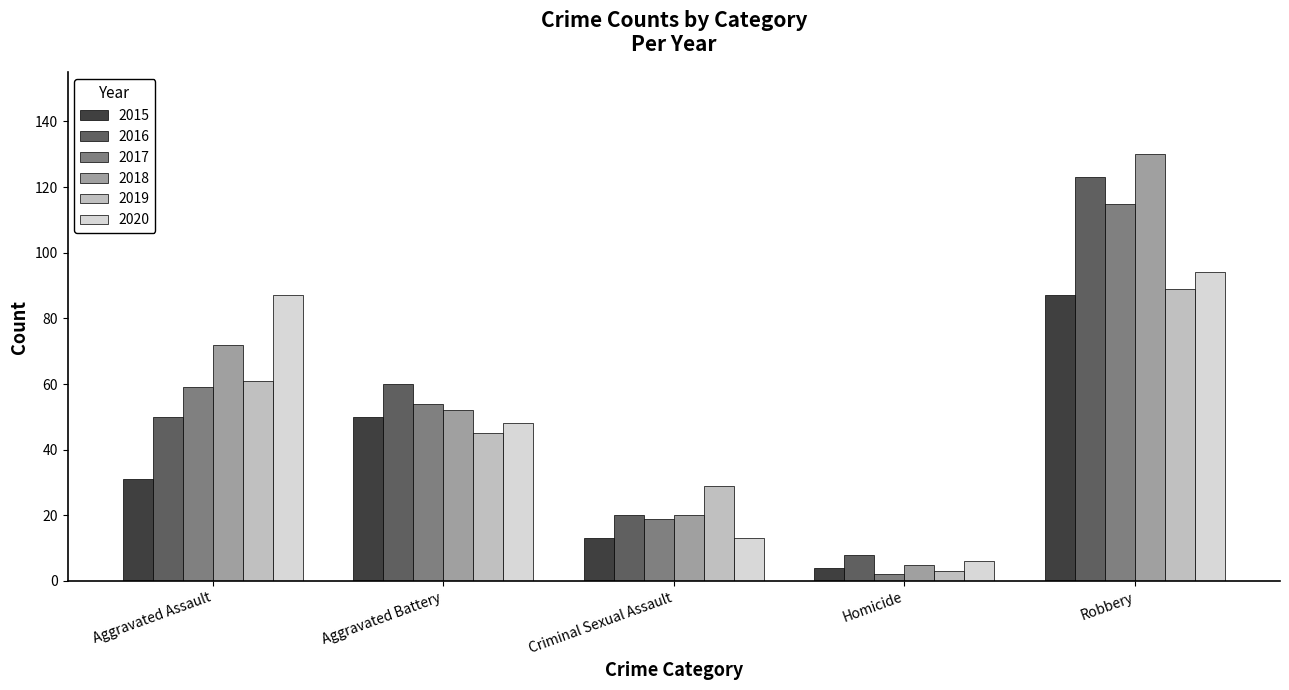

True or false: 2018 has a value of 20 at Criminal Sexual Assault.

True